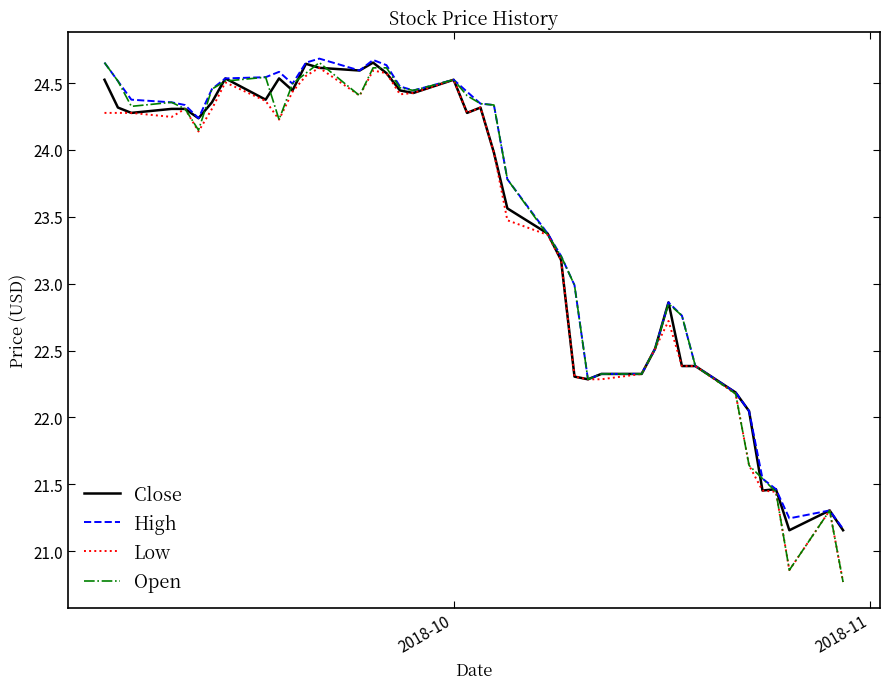

How many values in the Open series exceed 24?

22